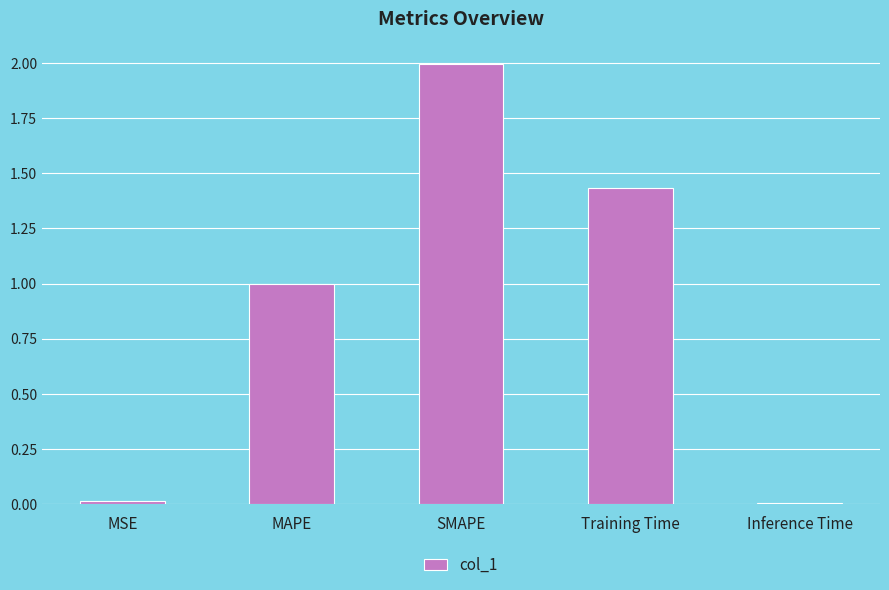

How many distinct data groups are displayed?

1